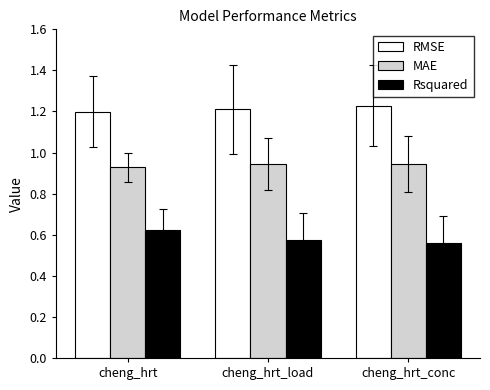

How many data points does each series have?

3